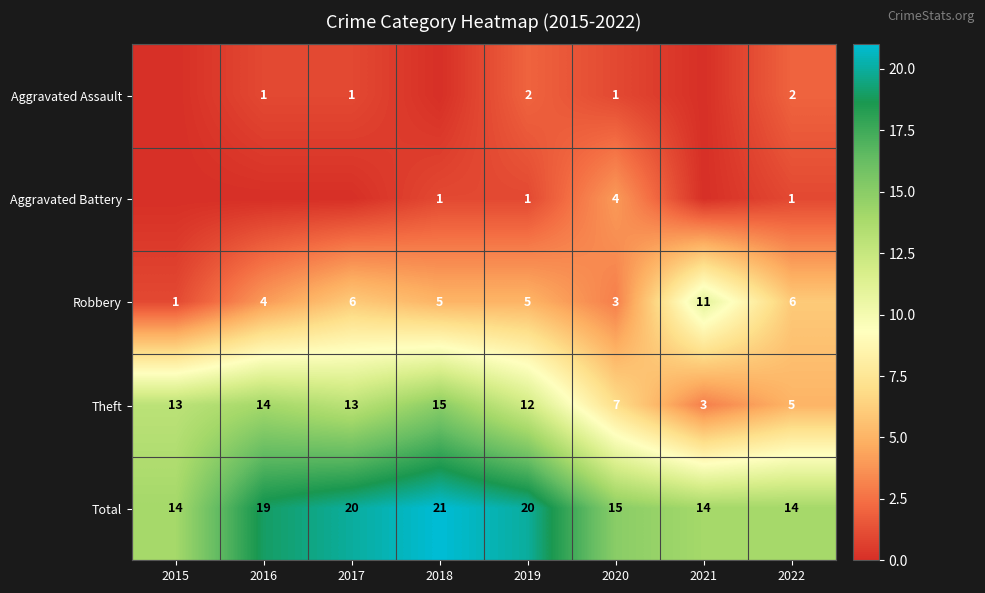

The value of Robbery at 2018 is 5. True or false?

True